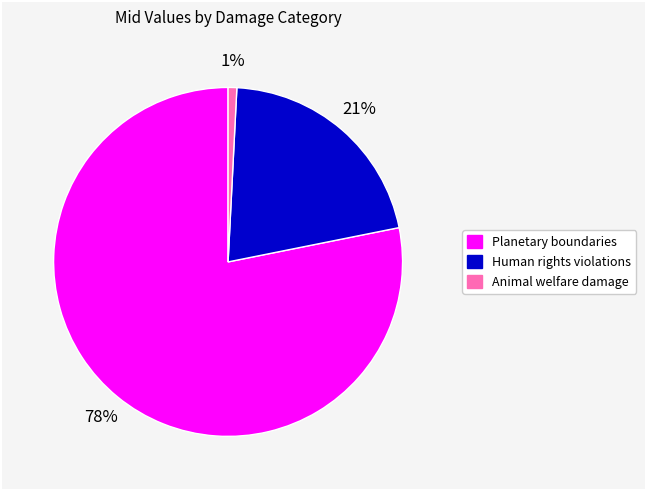

To the nearest percent, what is the difference between the Human rights violations and Animal welfare damage slice percentages?

20%